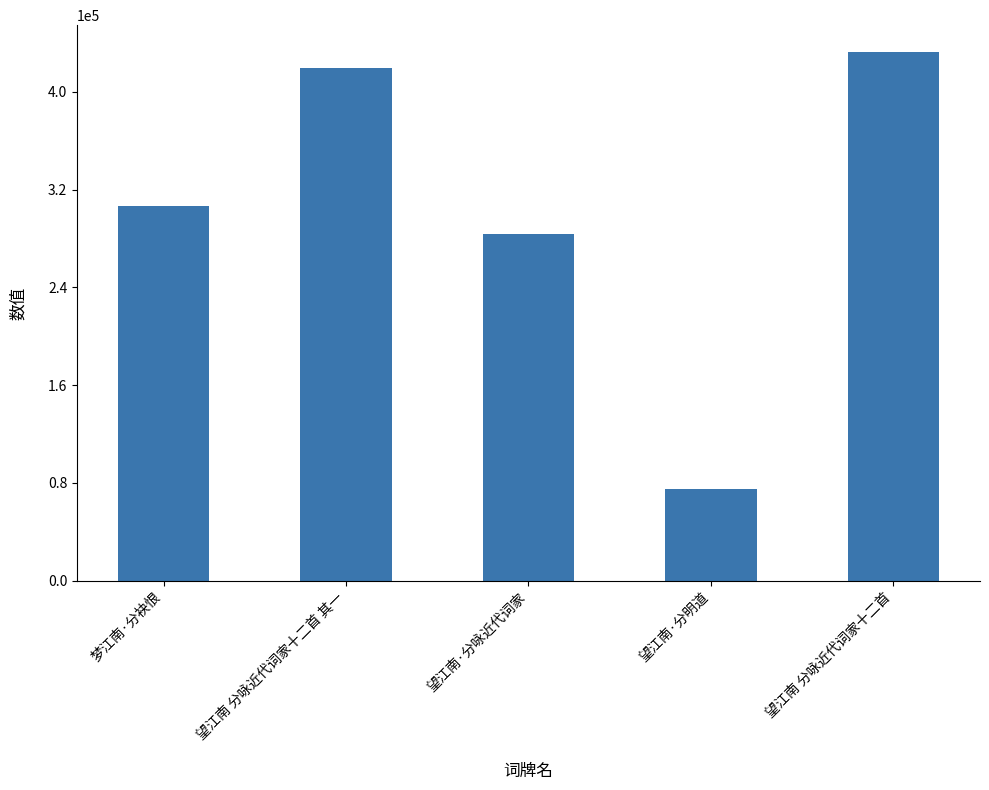

What is the difference between the maximum and minimum values?

358203